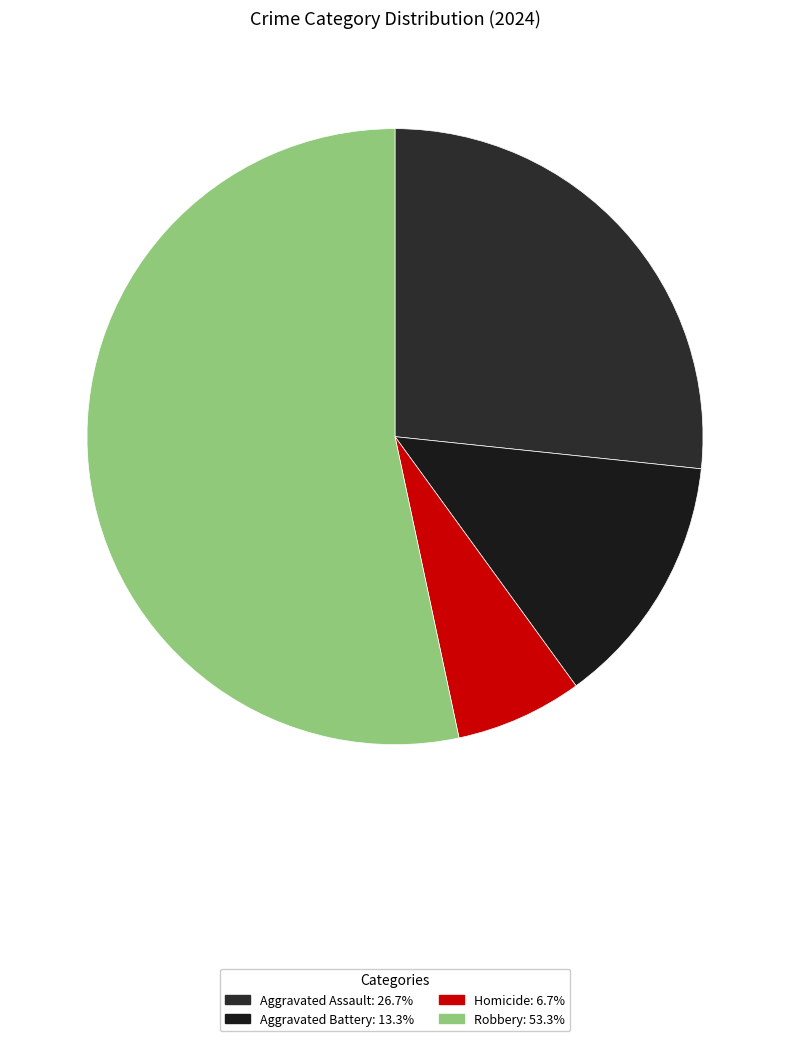

To the nearest percent, what percentage of the pie is Homicide?

7%